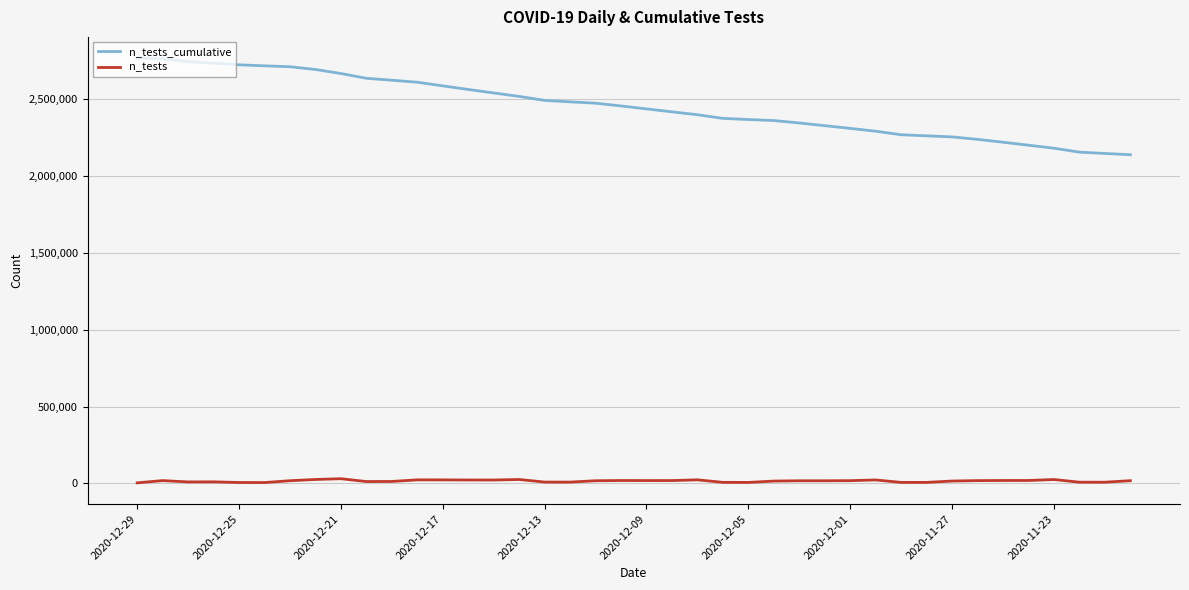

What is the lowest value of the n_tests_cumulative series?

2139983